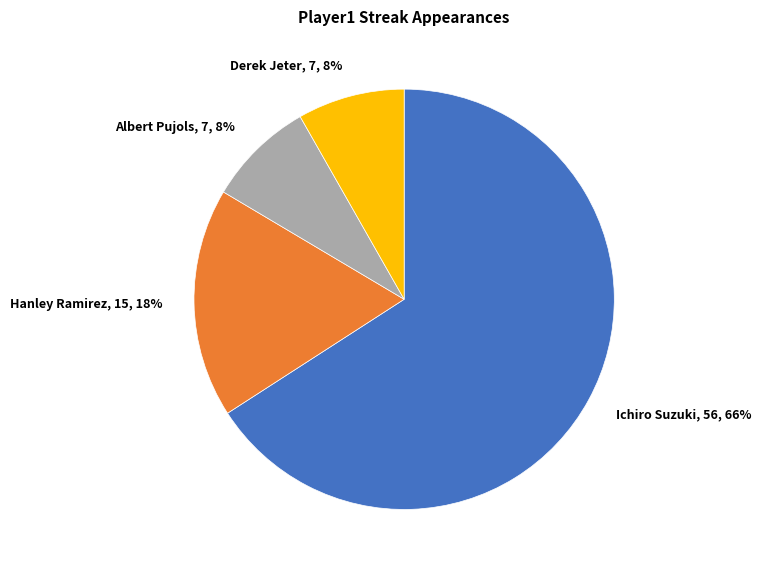

Count the number of slices in the pie.

4